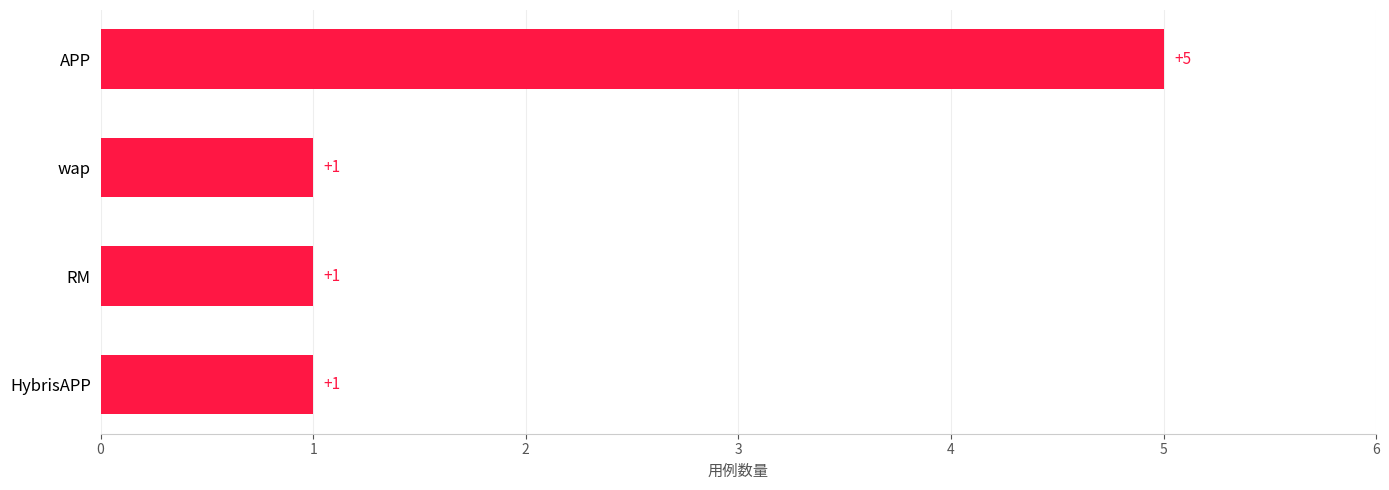

Reading top to bottom, transcribe all the data shown in this chart.

APP=5	wap=1	RM=1	HybrisAPP=1